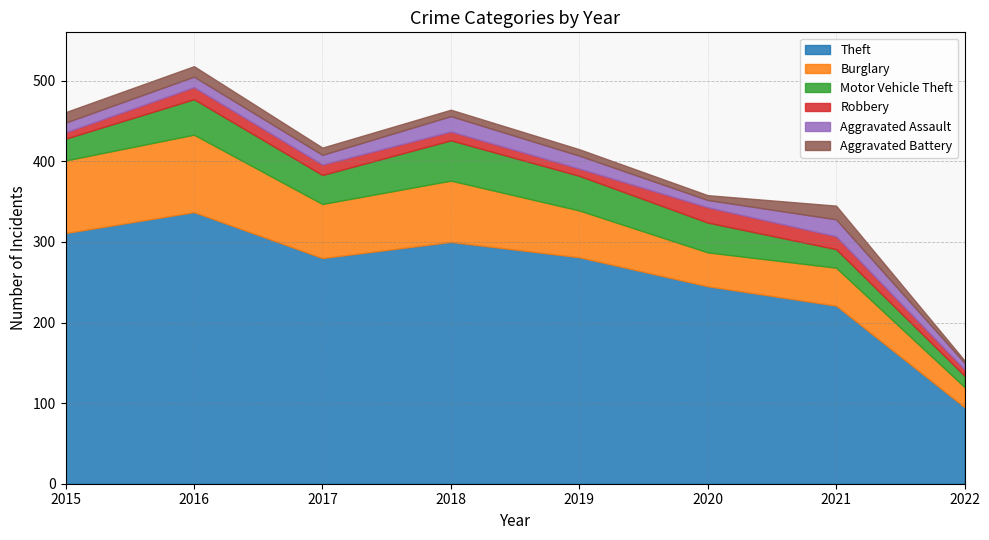

Is it true that Robbery equals 8 at 2022?

True